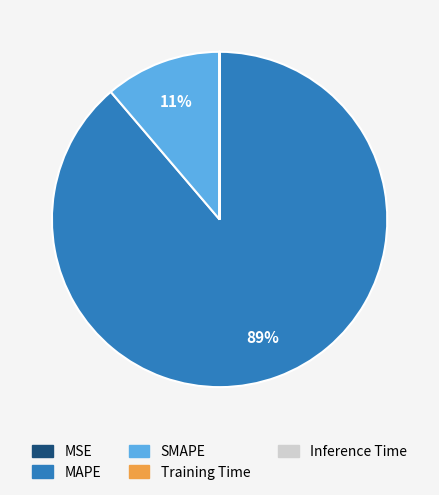

To the nearest percent, what percentage of the pie is SMAPE?

11%